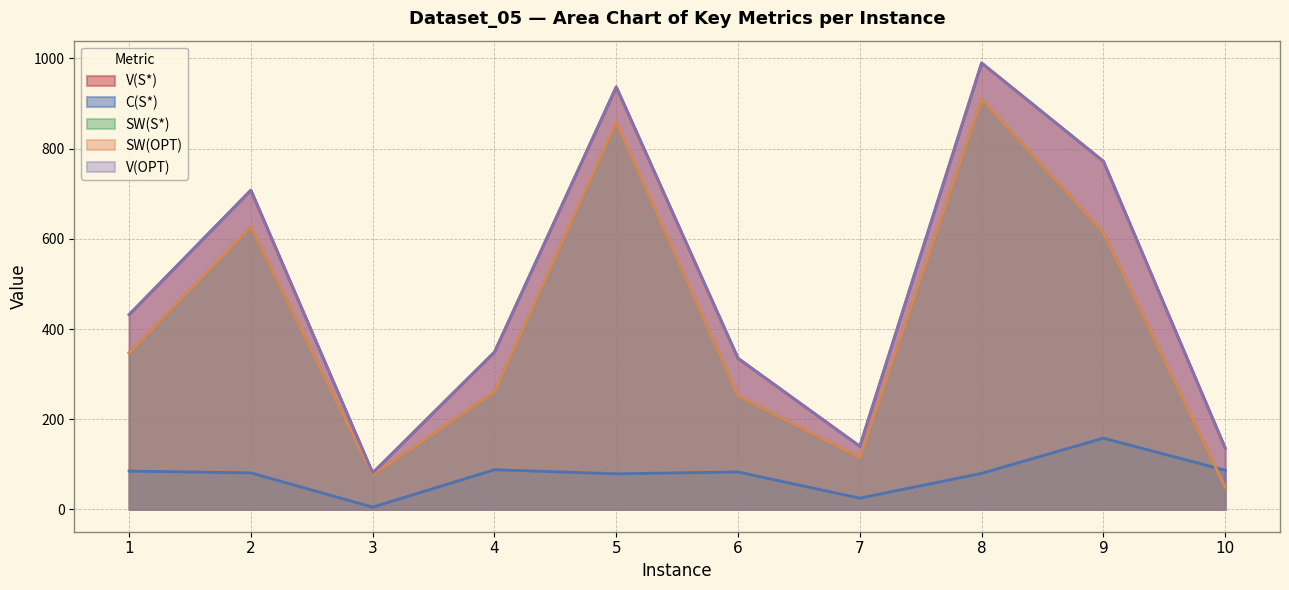

Which series has the largest range (max minus min)?

V(S*)